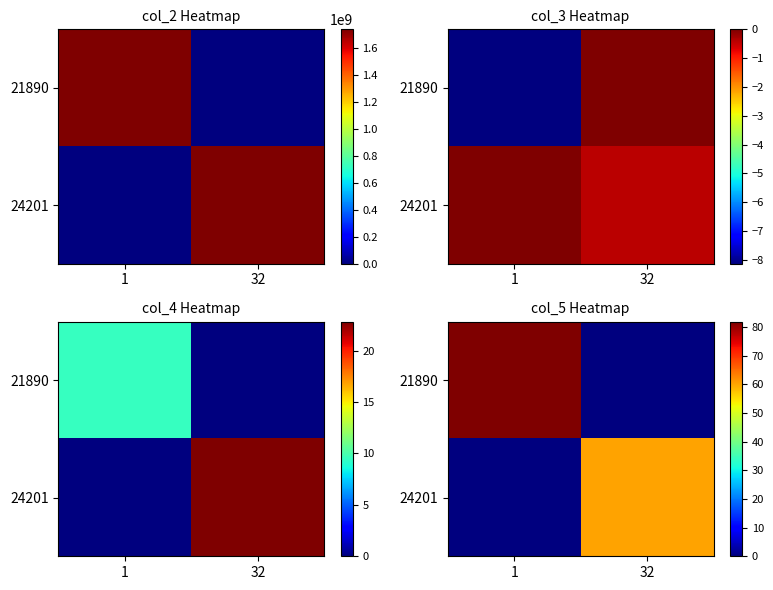

Where is 21890 nearest to the value 40?

32